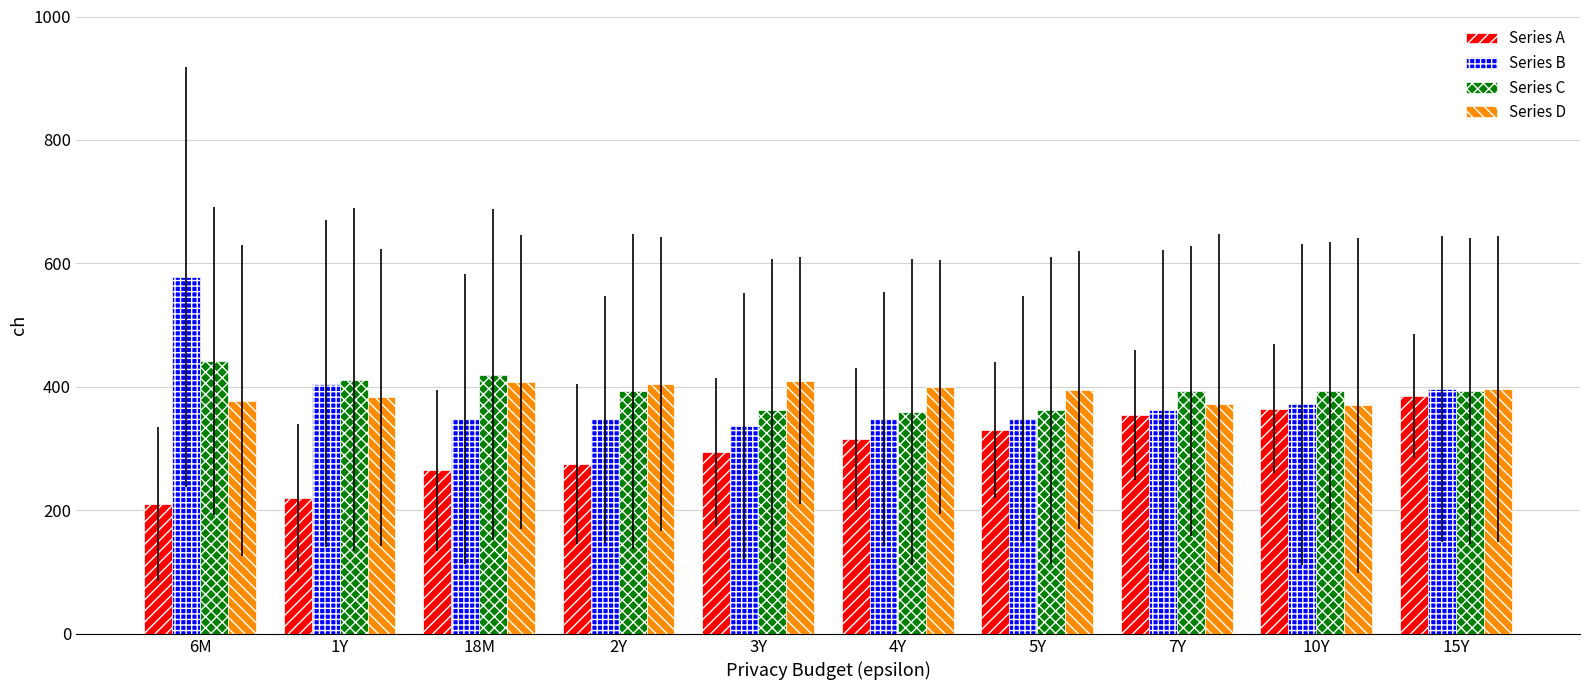

What is the label of the 2nd bar from the left?

1Y